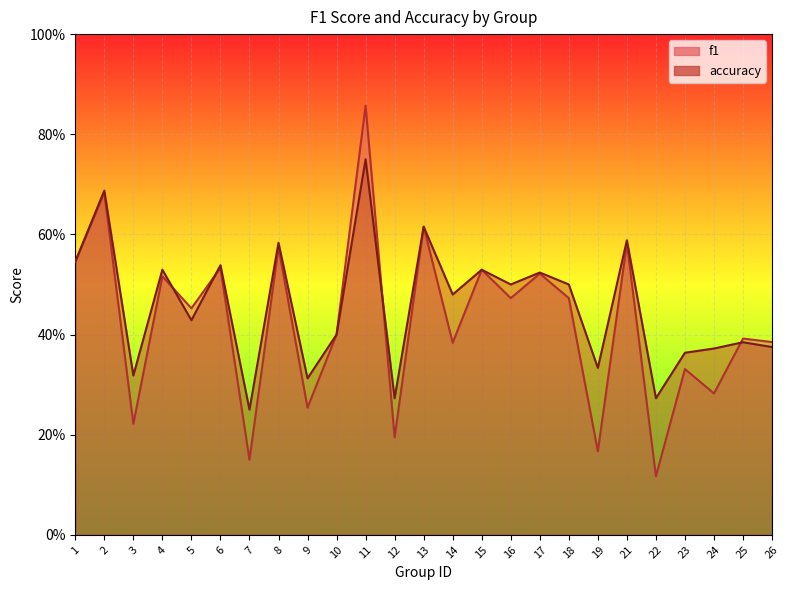

What is the greatest value displayed?

0.9